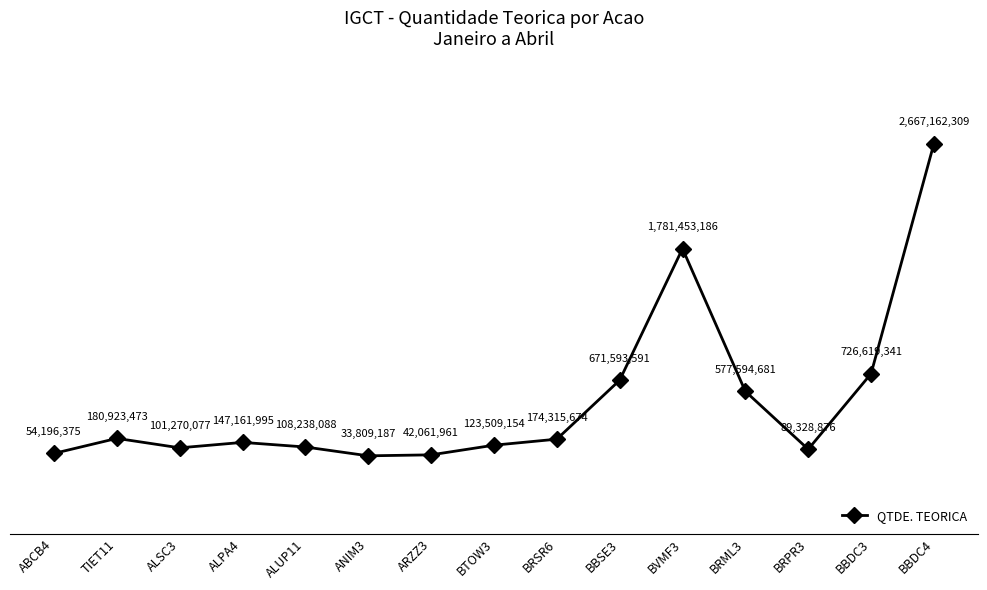

Is this an area chart (filled region under the line)?

No